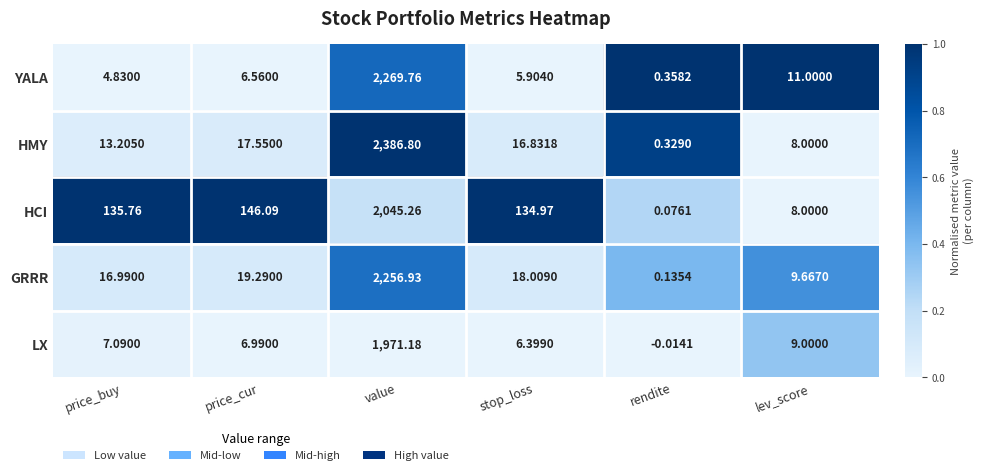

What is the total value across all series at lev_score?

45.7